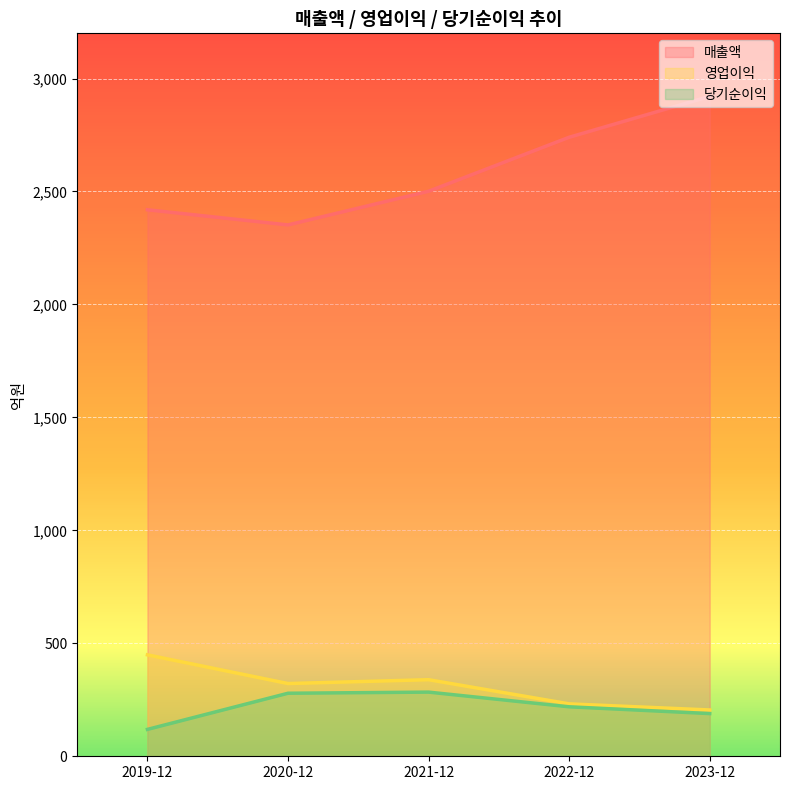

At which category is the sum across all series the highest?

2023-12